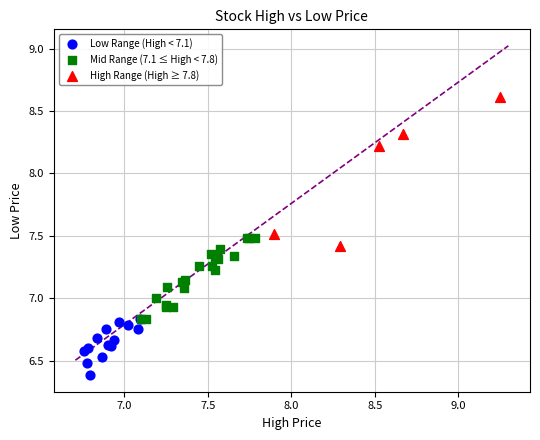

What are all the series names shown in the legend?

Low Range (High < 7.1), Mid Range (7.1 ≤ High < 7.8), High Range (High ≥ 7.8)